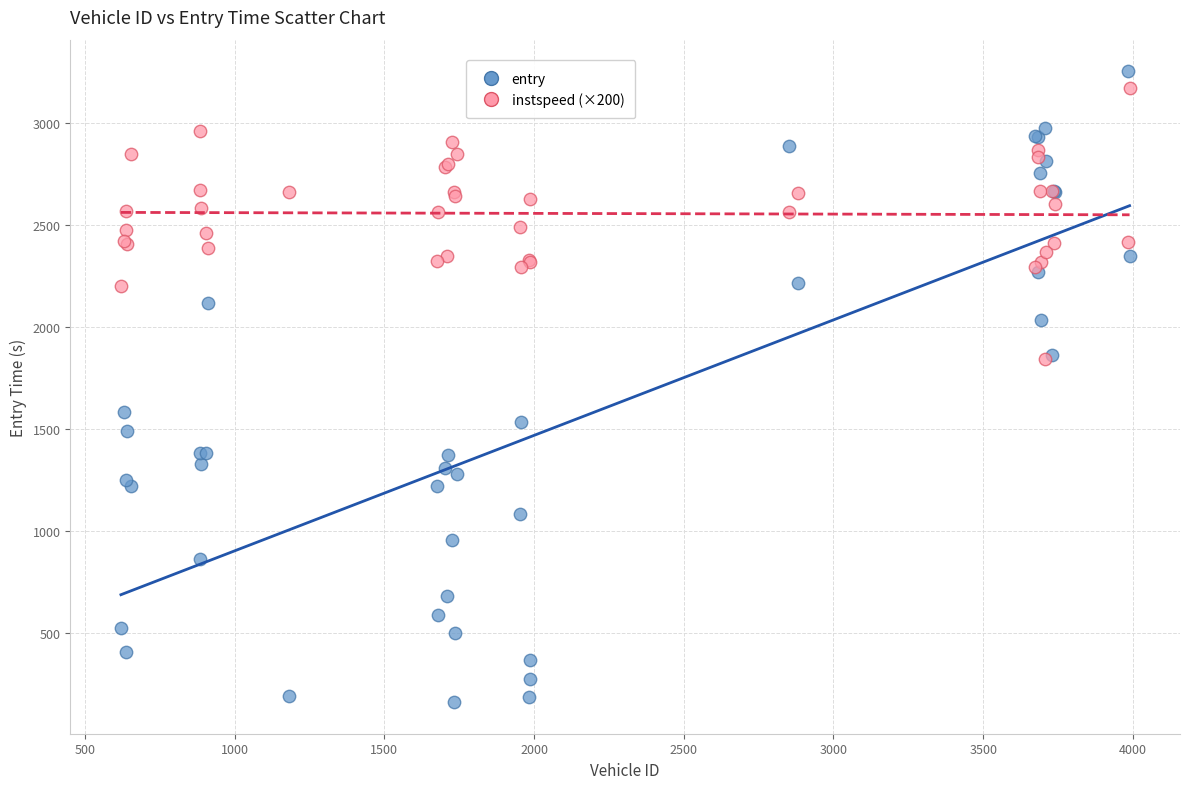

Which series contains the highest Y value?

entry